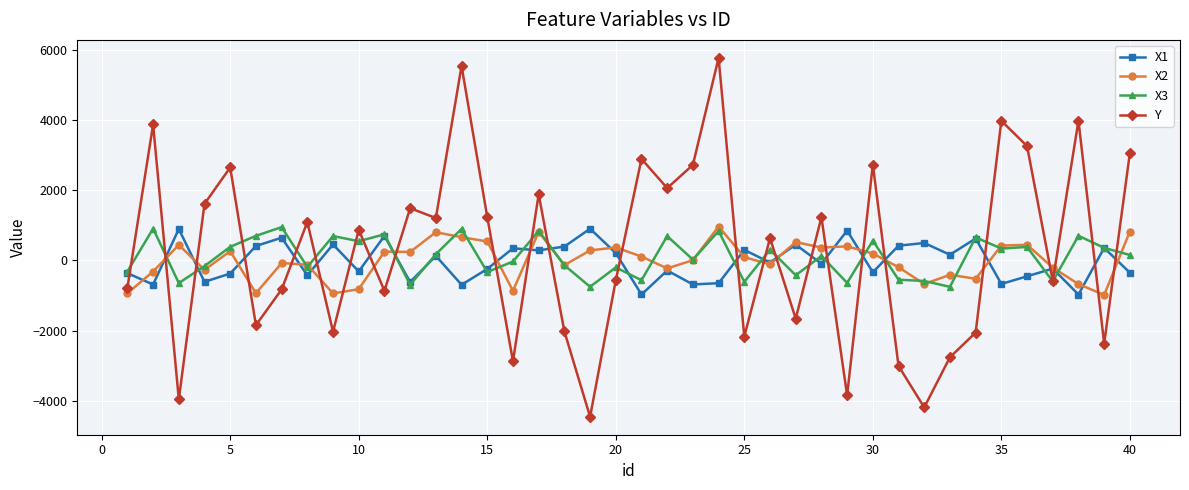

How many interior local valleys does the Y series have?

14